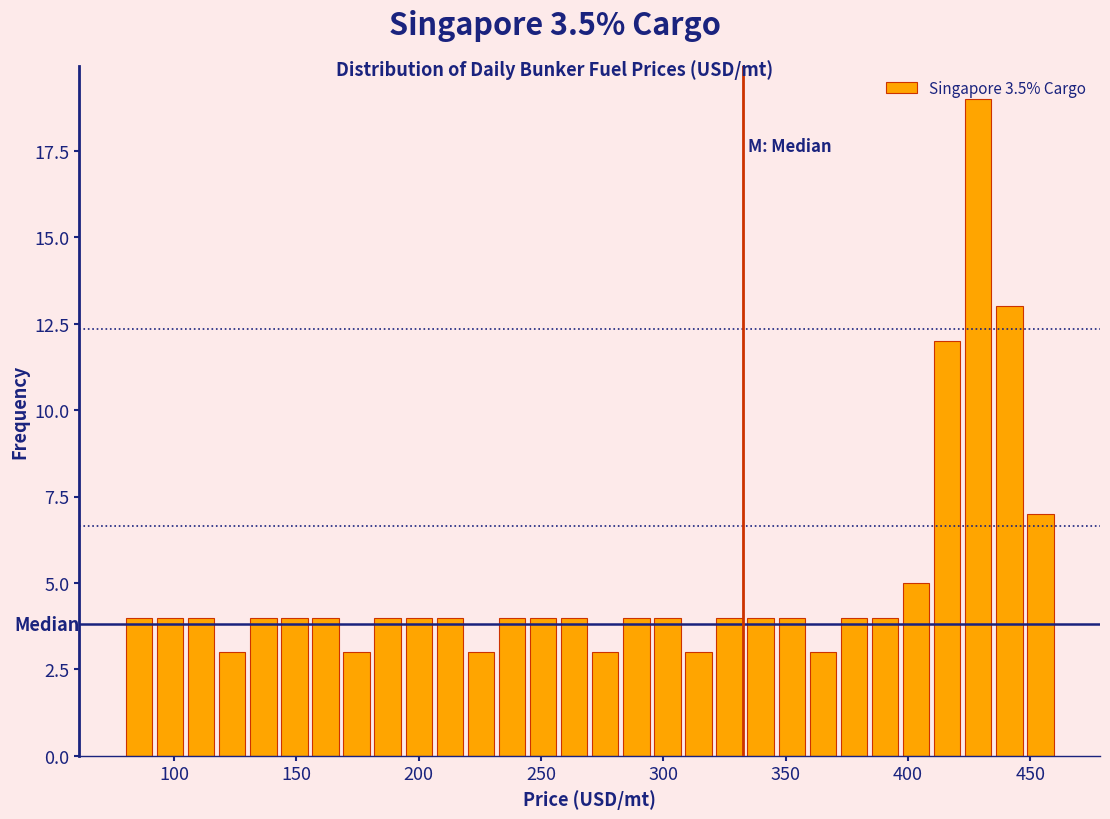

Around what value on the x-axis is the tallest bar? Give the approximate position of its centre, as read against the axis.

430